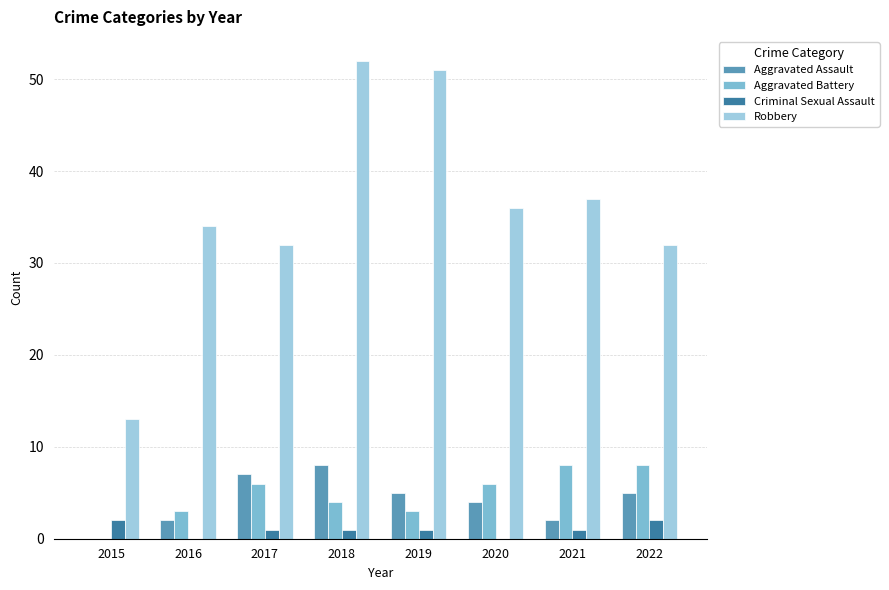

How many values in Aggravated Assault are above zero?

7